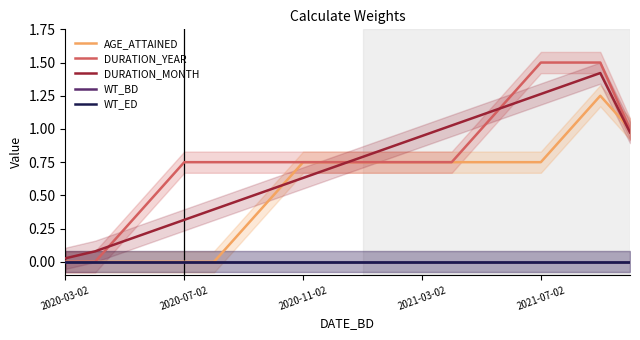

Which series has the largest total across all categories?

DURATION_YEAR